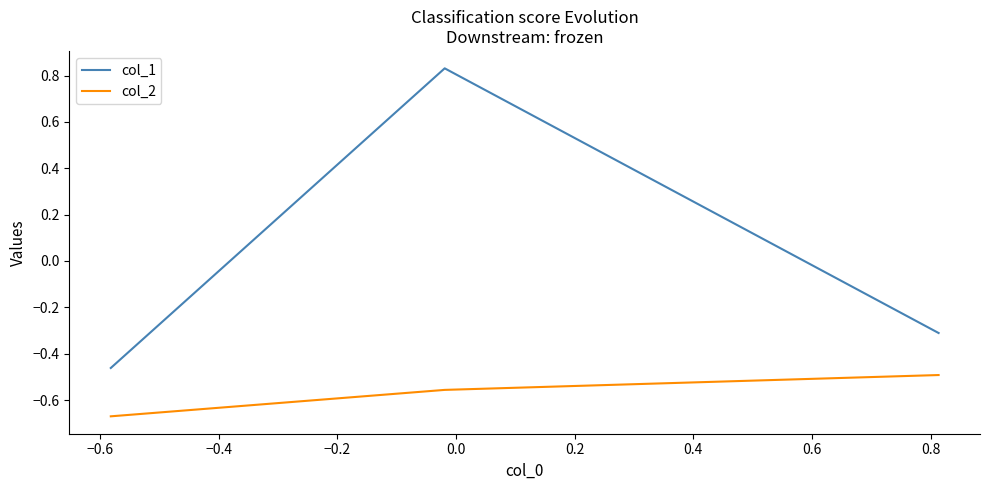

Which series has the largest total across all categories?

col_1